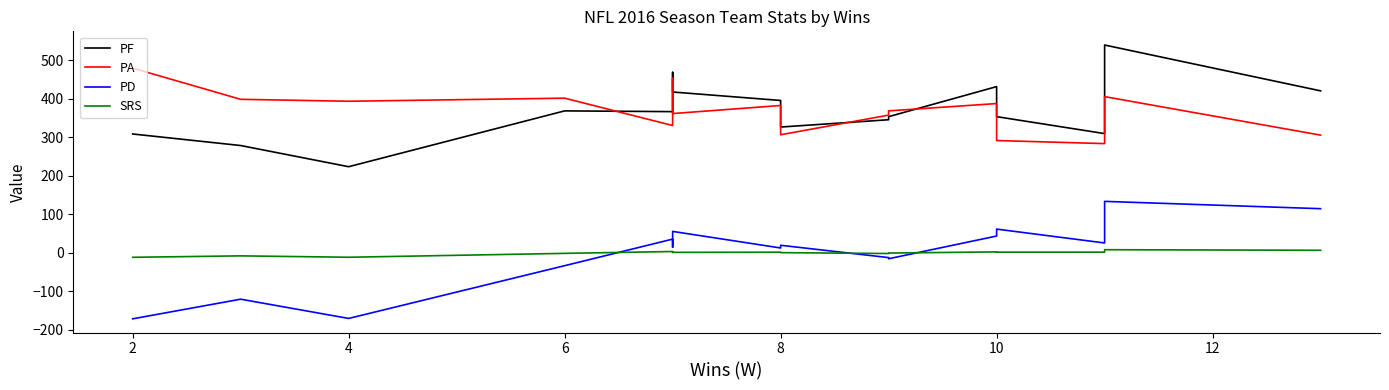

True or false: PF and PD intersect in this chart.

False